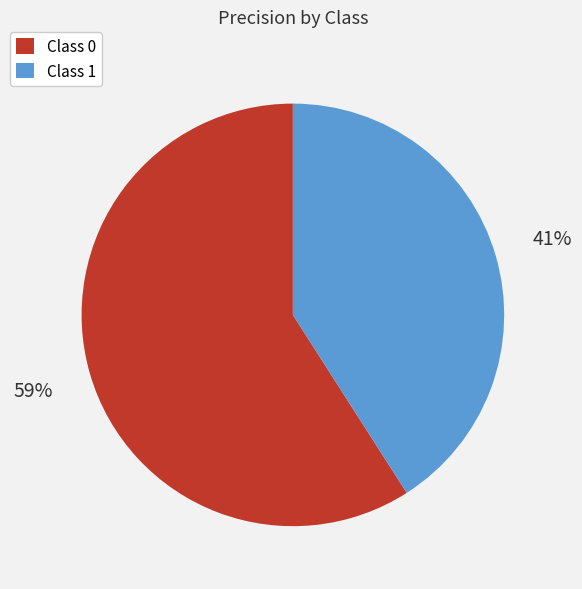

Rank the categories by value from lowest to highest.

Class 1, Class 0